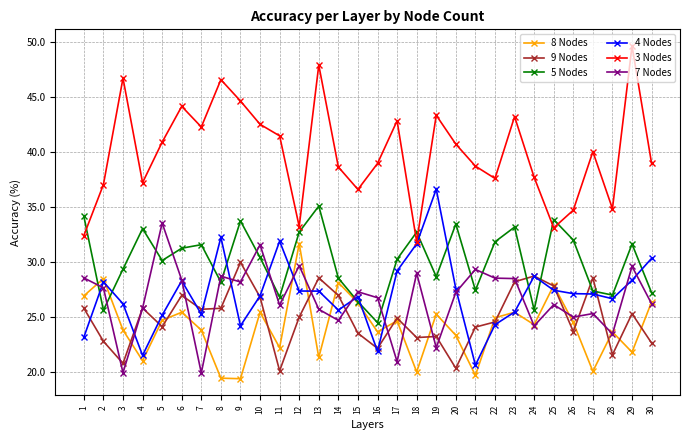

Is this an area chart (filled region under the line)?

No